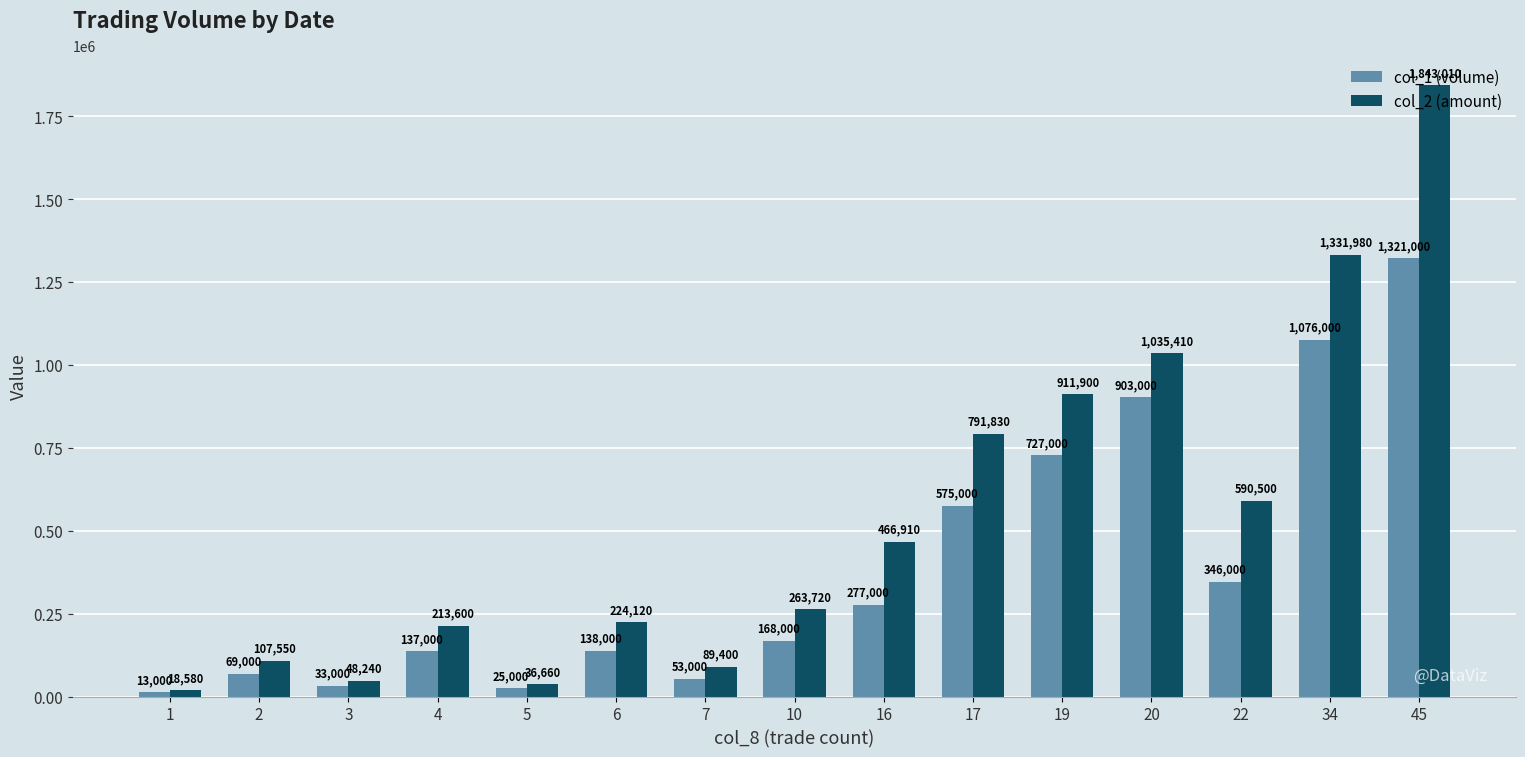

Which series has the widest spread of values?

col_2 (amount)